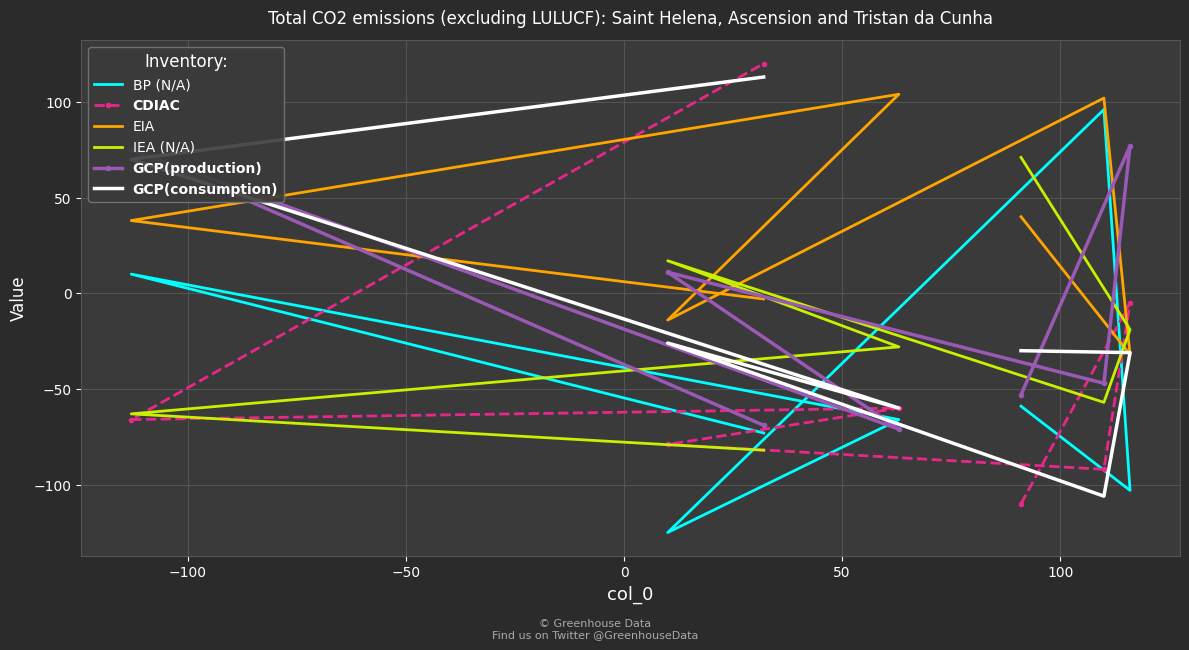

What is the highest value of the IEA (N/A) series?

71